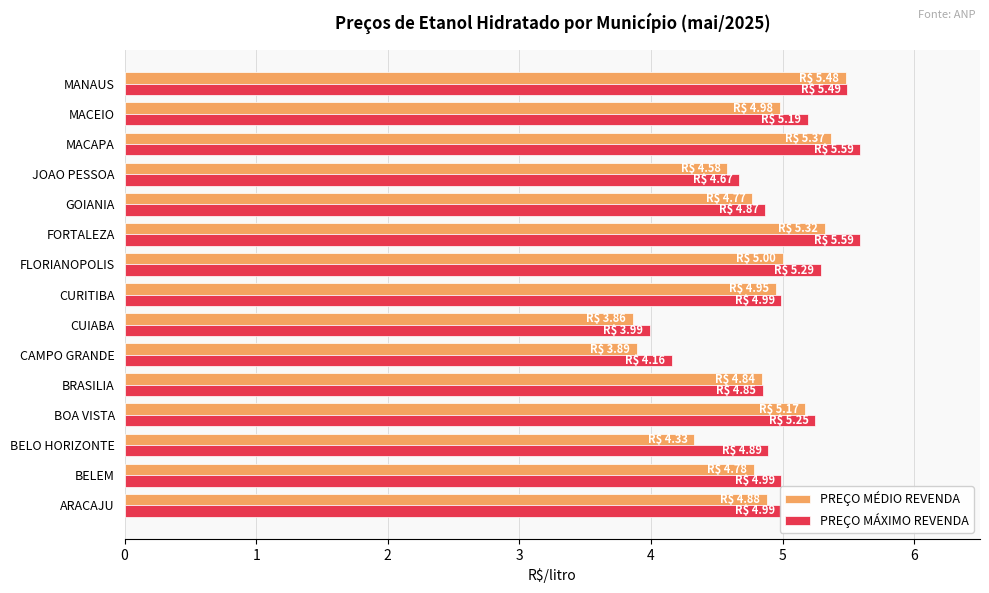

The value of PREÇO MÉDIO REVENDA at CURITIBA is 5.0. True or false?

True